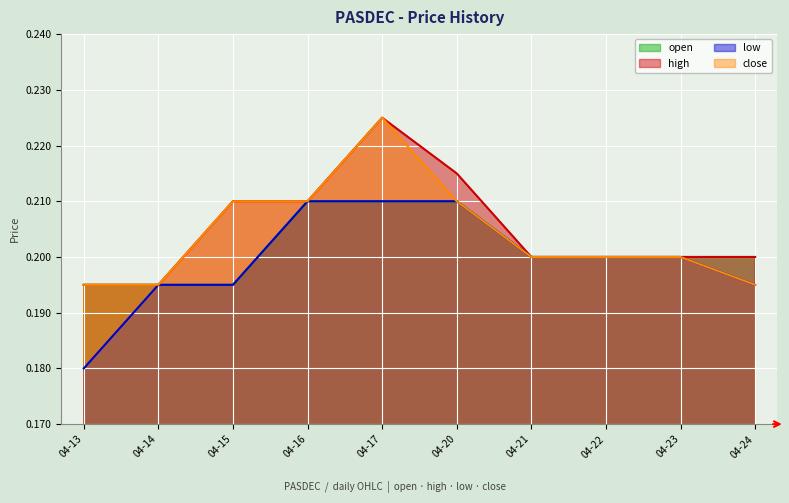

Where is the first local maximum for high?

2020-04-17